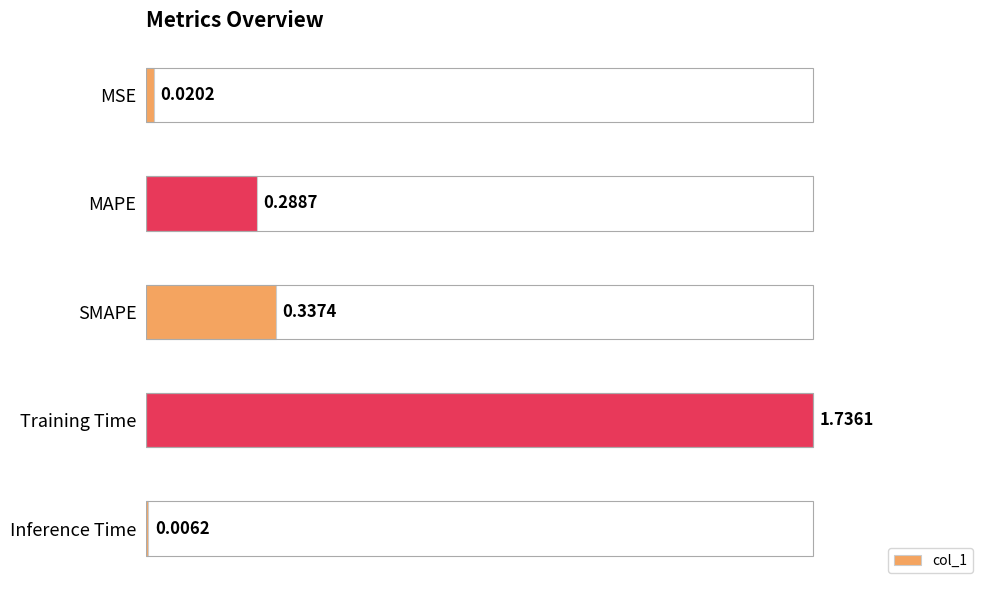

What is the sum of the values at SMAPE and MAPE?

0.6